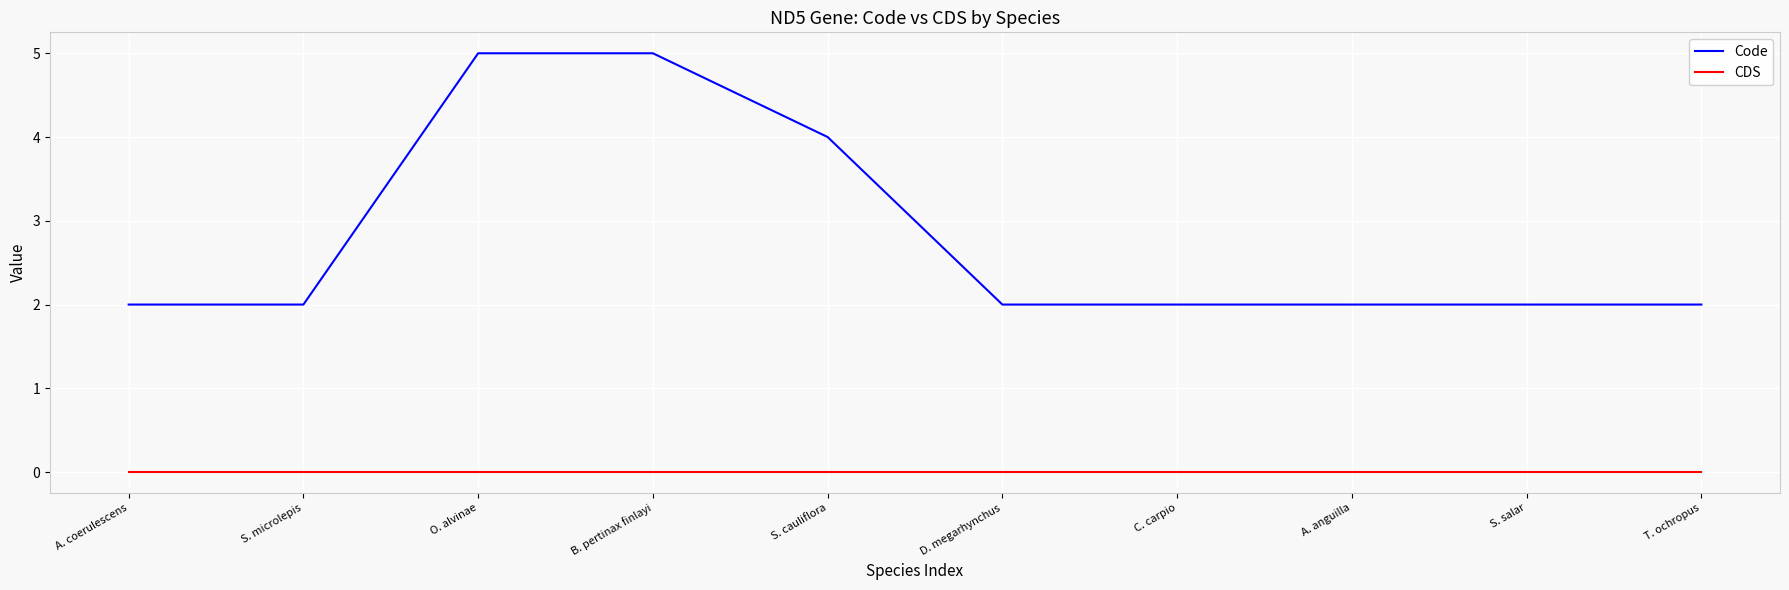

Rank the series at S. cauliflora from lowest to highest value.

CDS, Code